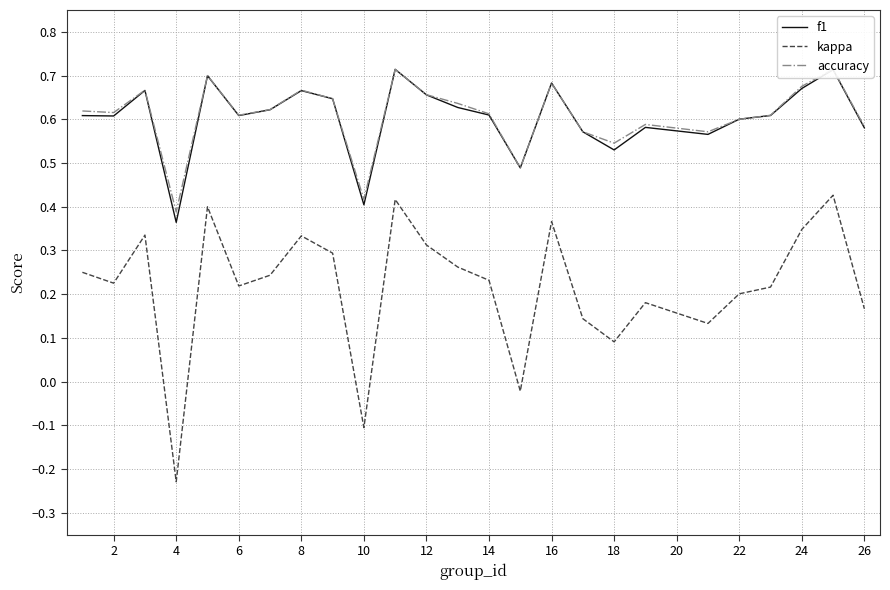

Which series has the largest range (max minus min)?

kappa